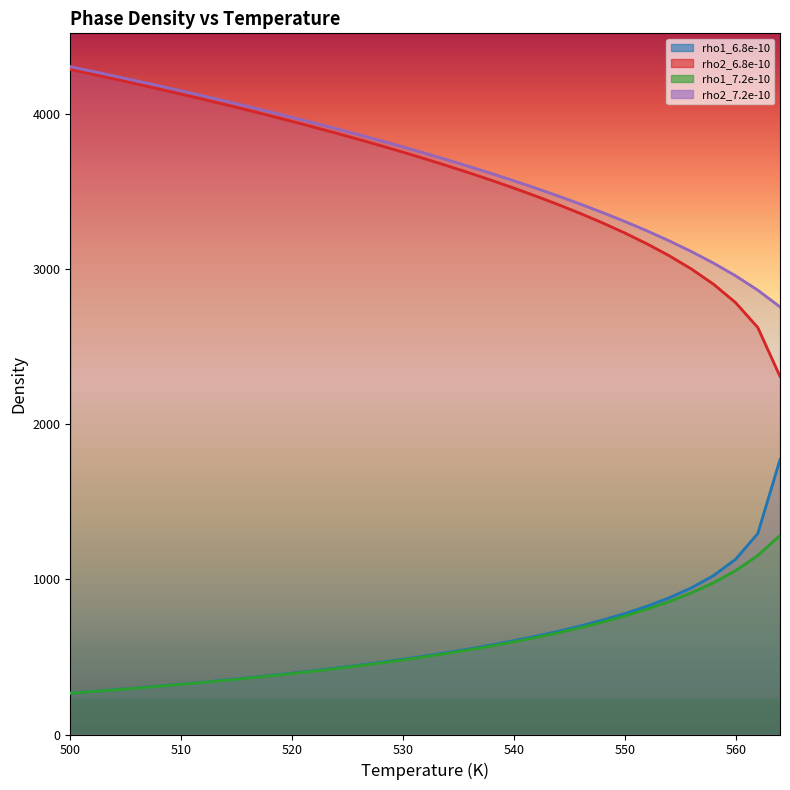

Where does the rho2_7.2e-10 series first go above 3747?

500